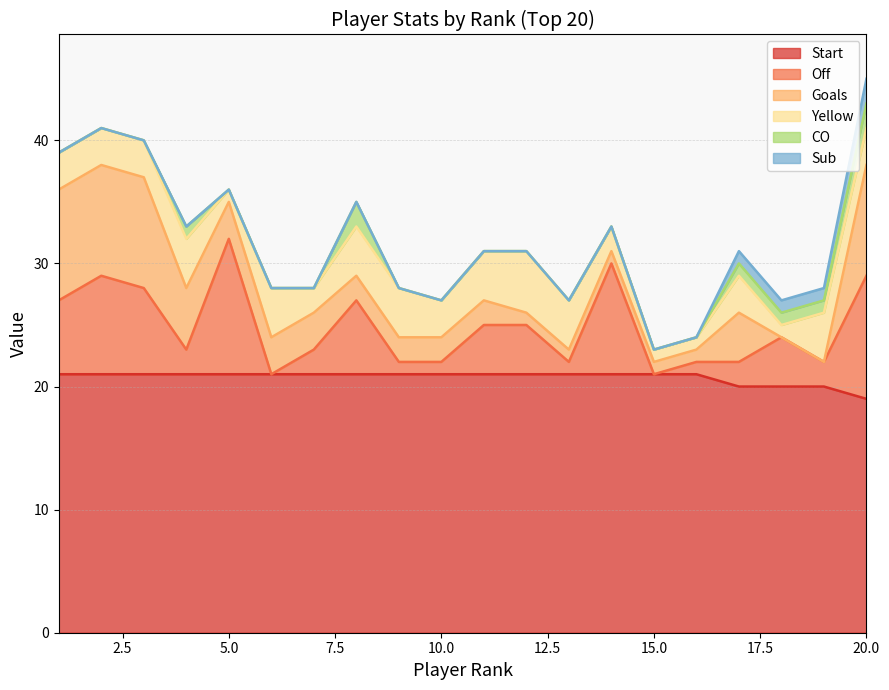

What are all the series names shown in the legend?

Start, Off, Goals, Yellow, CO, Sub